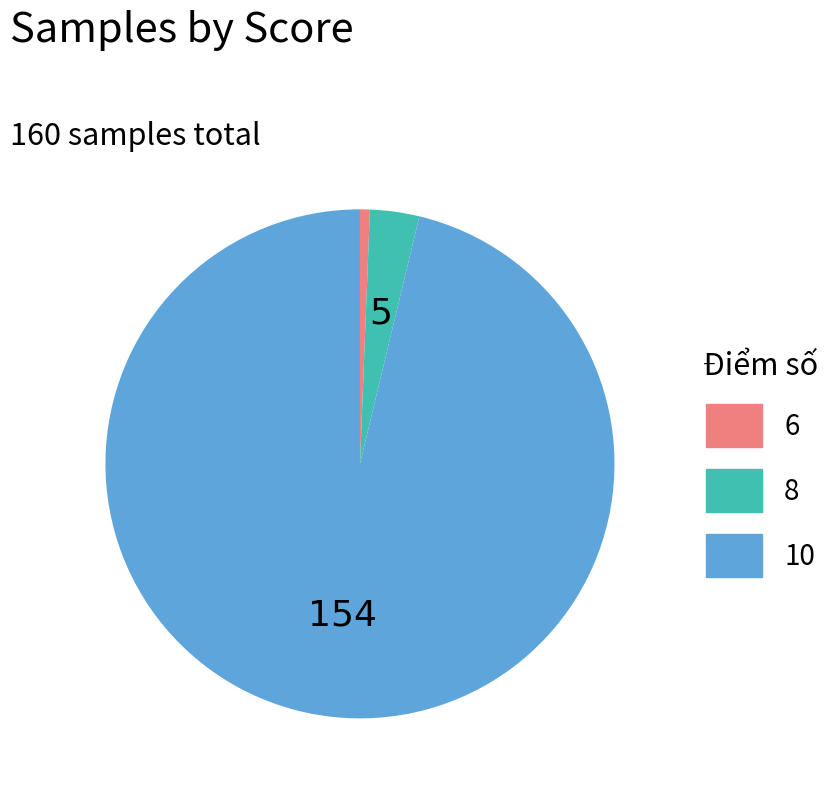

Is there a majority slice in this chart?

Yes